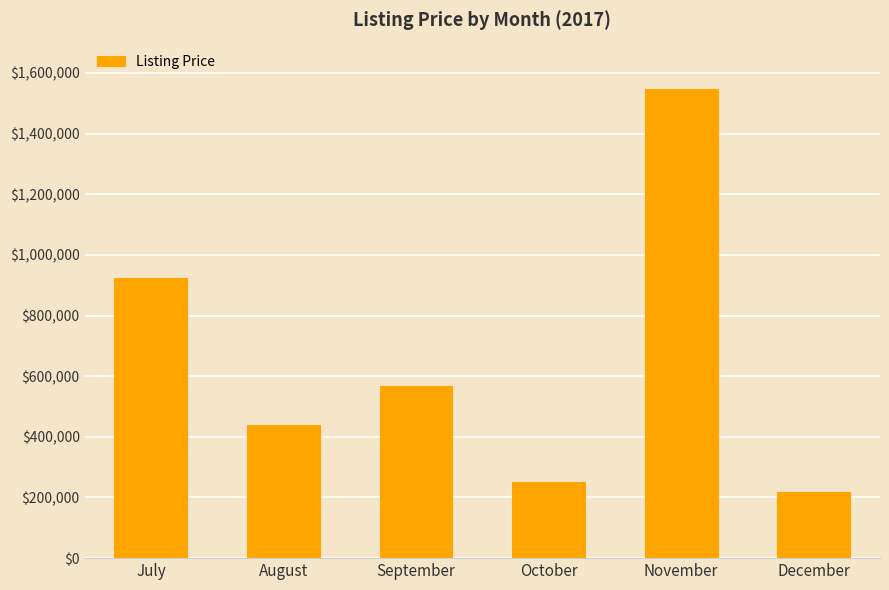

Rank the categories by value from lowest to highest.

December, October, August, September, July, November